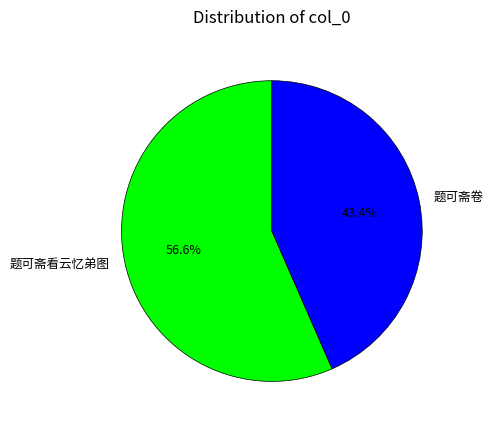

Which category has the biggest portion of the pie?

题可斋看云忆弟图